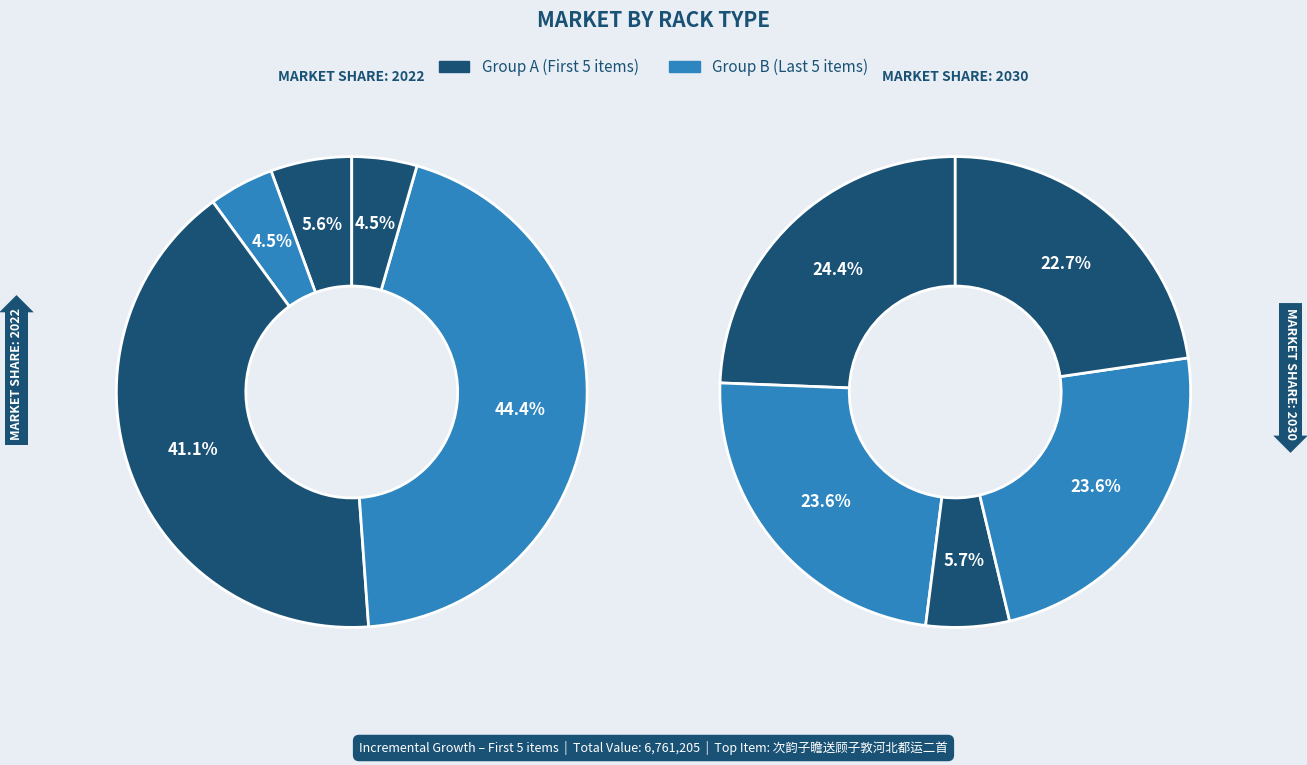

Count the number of slices in the pie.

10